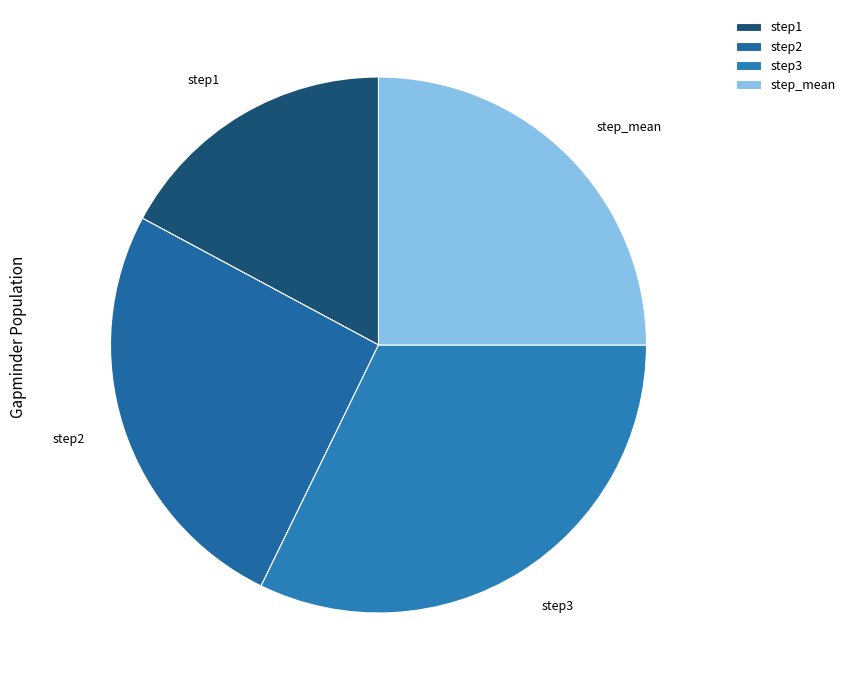

How many segments does this pie chart have?

4